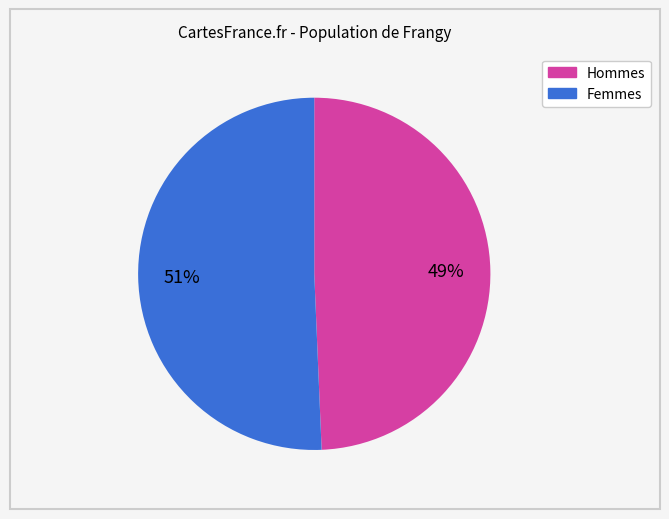

Is there any slice that represents more than half of the pie?

Yes